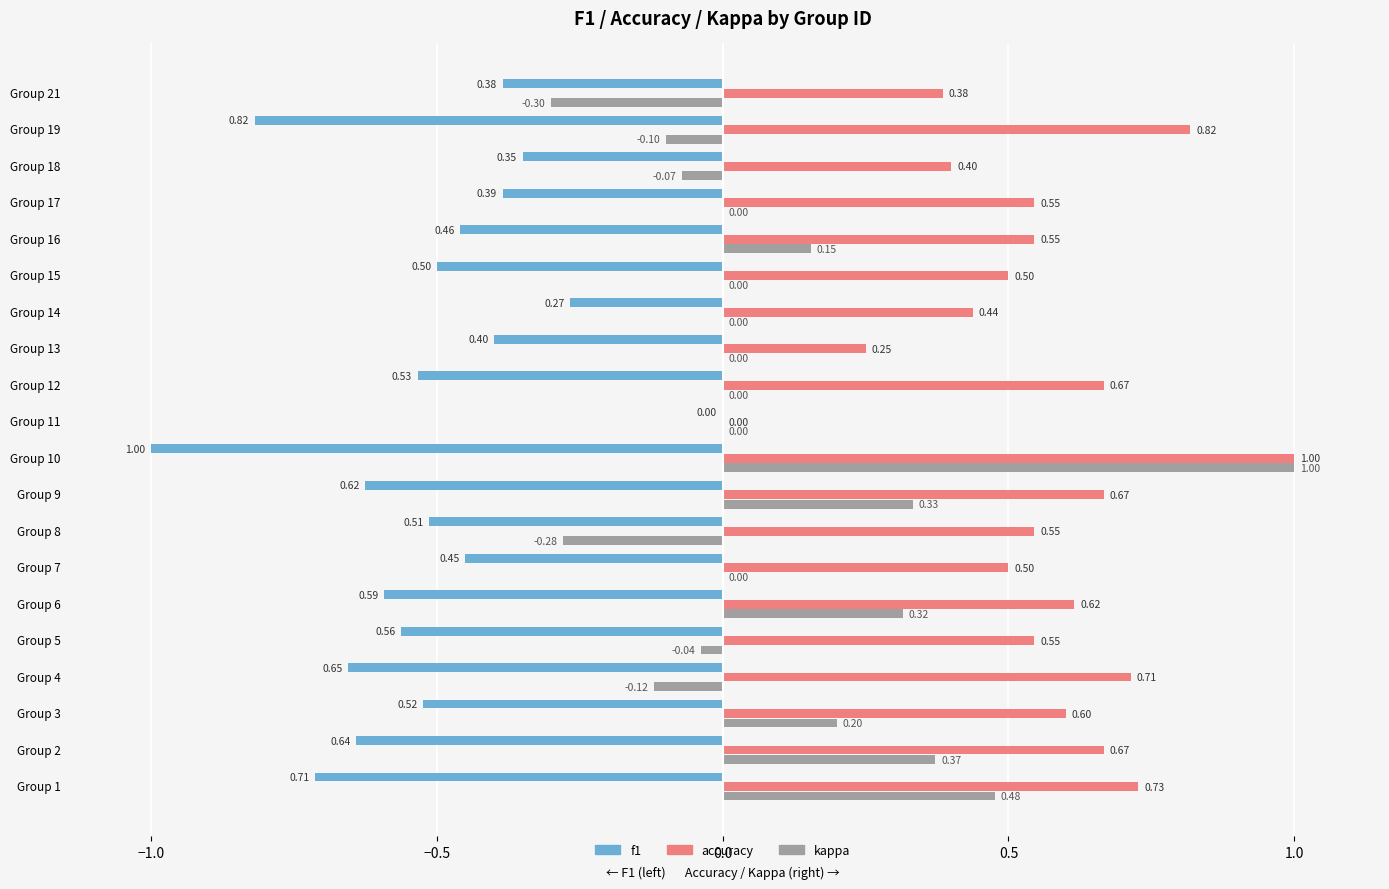

Count the accuracy values in the range 0 to 1.

20